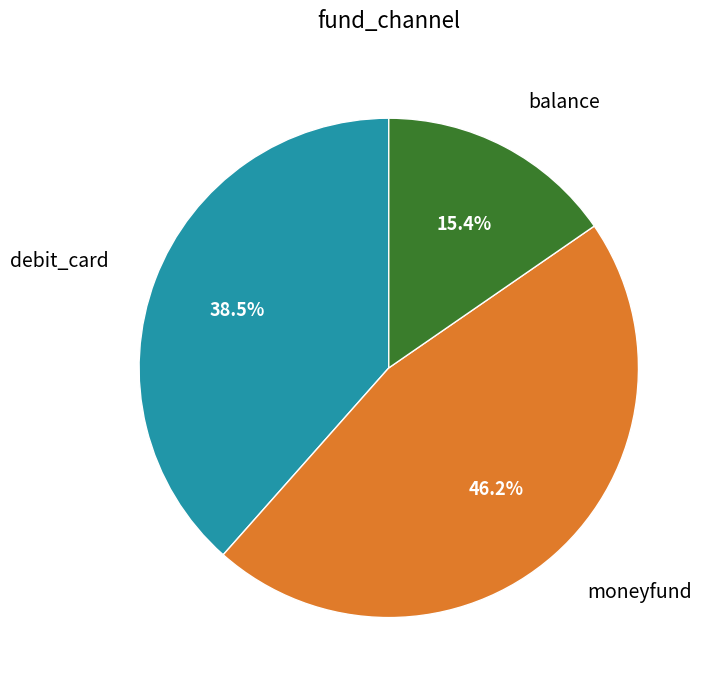

Does any single category account for the majority?

No